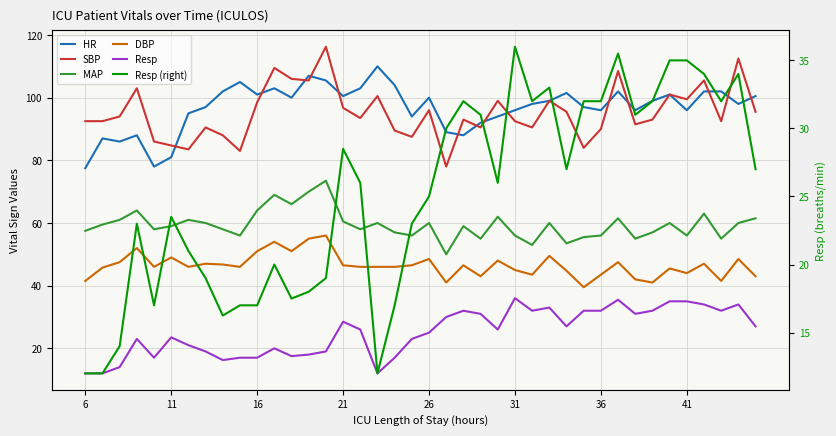

True or false: HR and Resp cross at least once.

False